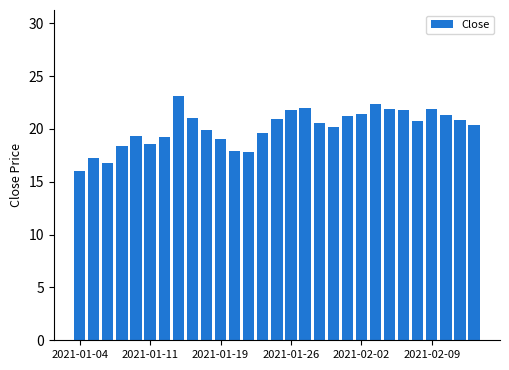

What is the difference between the maximum and minimum values?

7.1